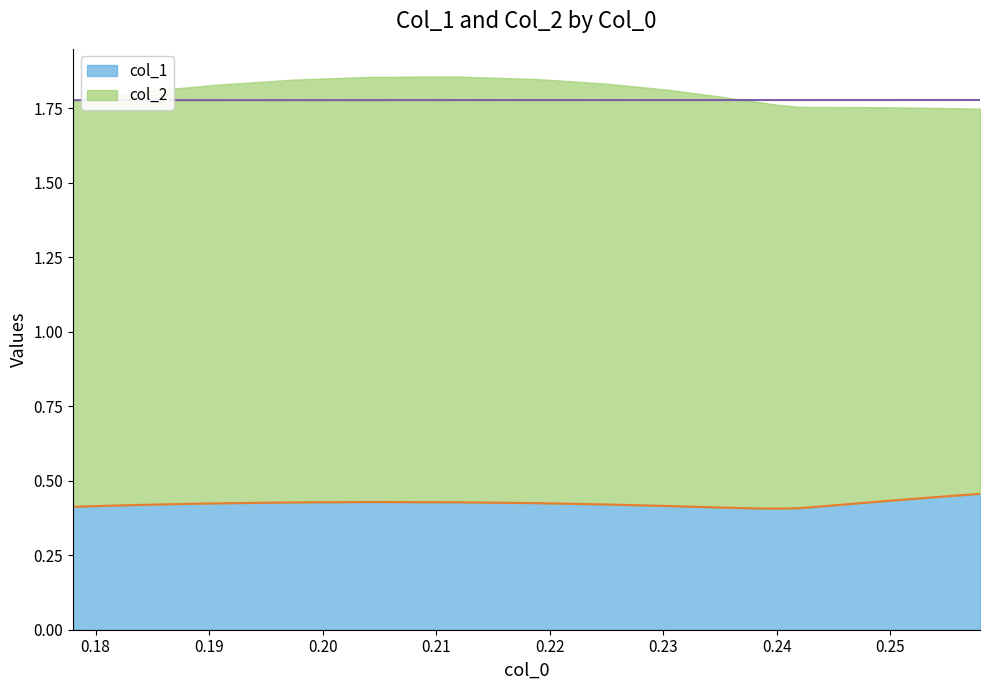

Reading right to left, extract all data points from this chart.

0.5	0.5	0.5	0.4	0.4	0.4	0.4	0.4	0.4	0.4	0.4	0.4	0.4	0.4	0.4	0.4	0.4	0.4	0.4	0.4	0.4	0.4	0.4	0.4	0.4	0.4	0.4	0.4	0.4	0.4	0.4